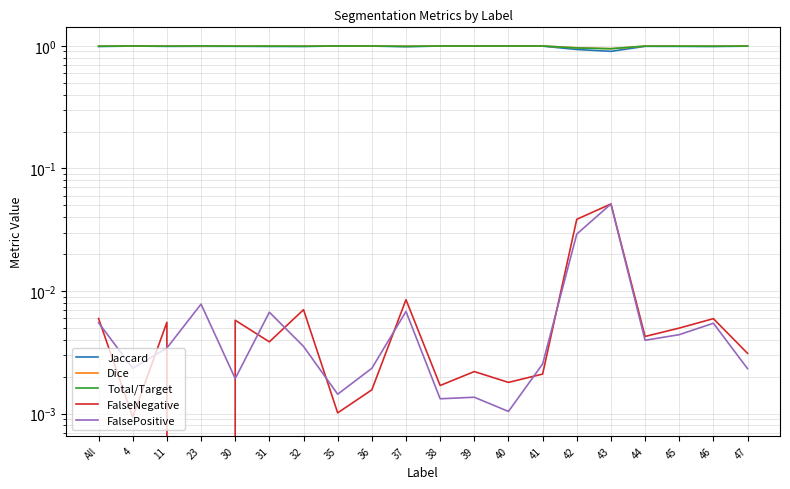

Is the value of FalseNegative at 46 greater than the value of FalsePositive at 31?

No